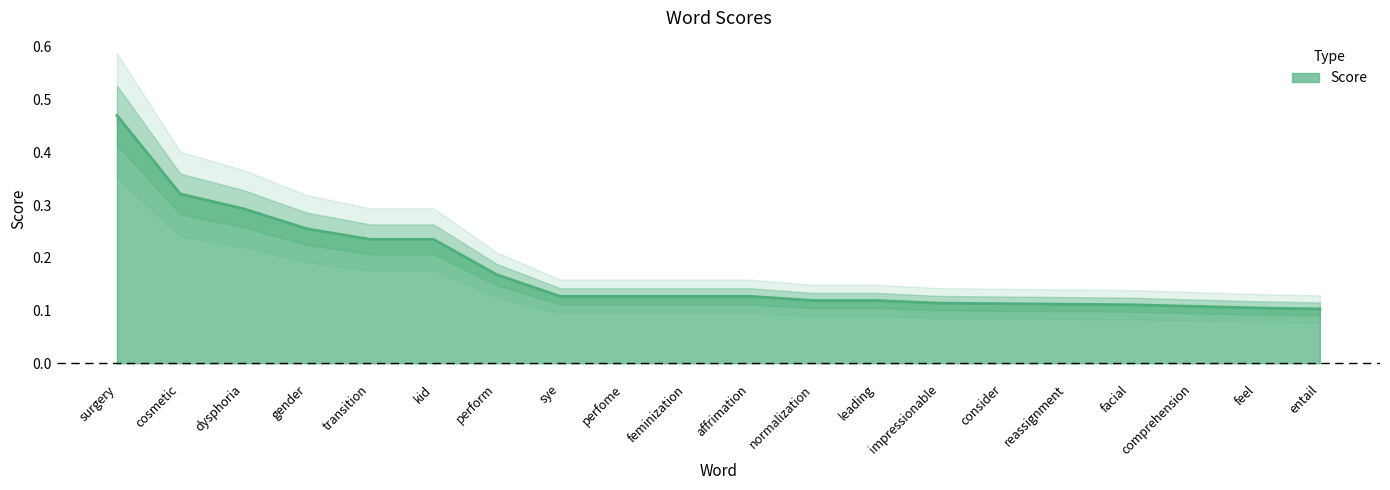

What is the greatest value displayed?

0.5